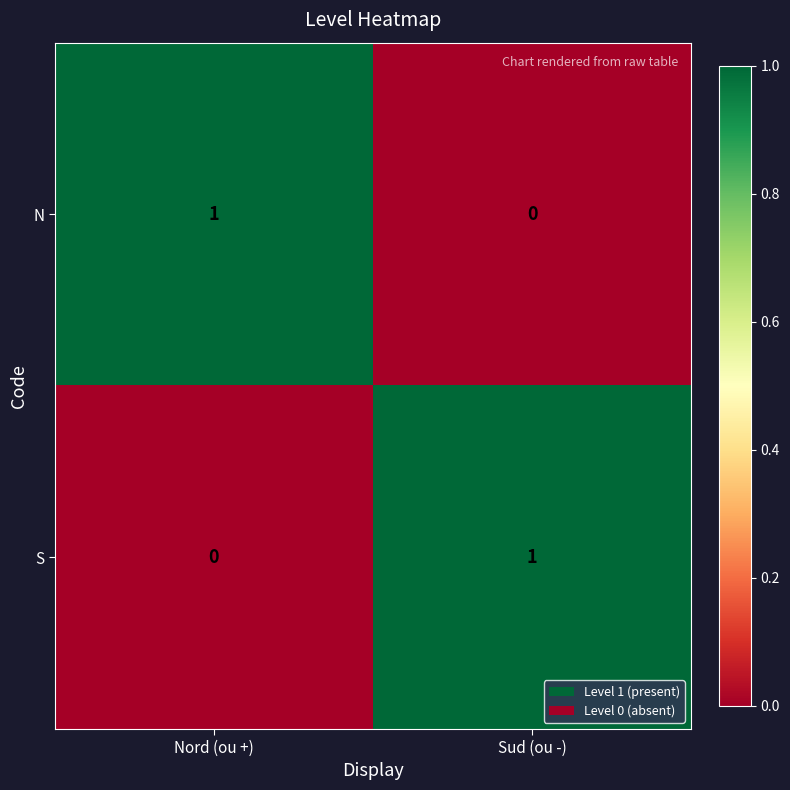

At which label does N reach its minimum?

Sud (ou -)